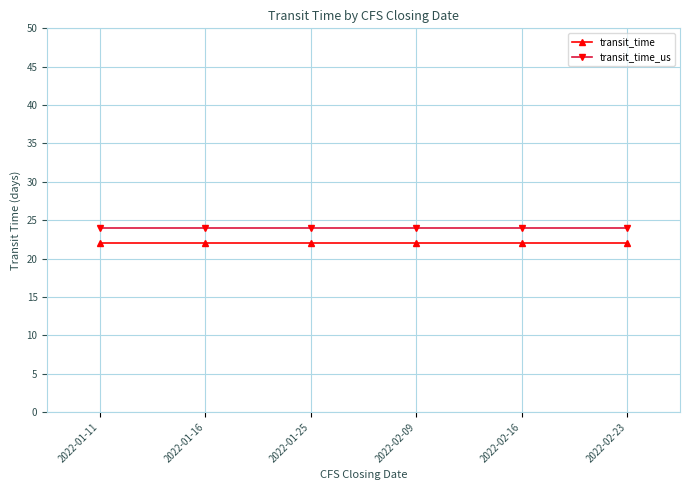

List the series in order of their overall mean, highest first.

transit_time_us, transit_time